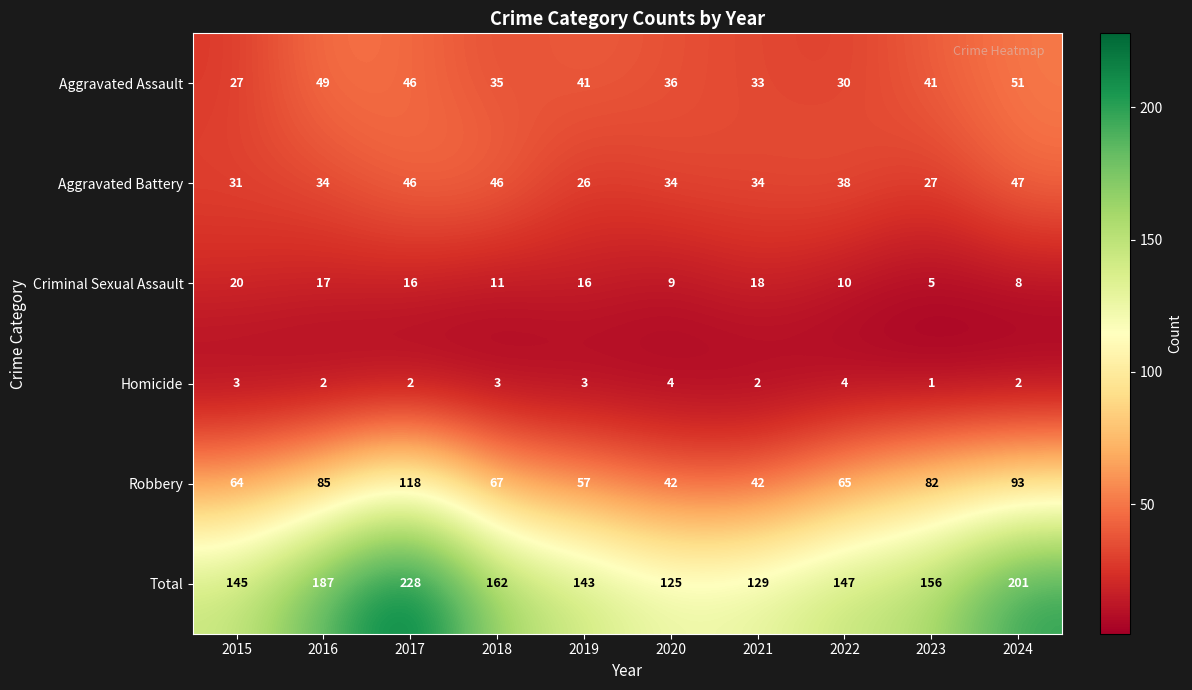

Where does the Total series first go above 156?

2016